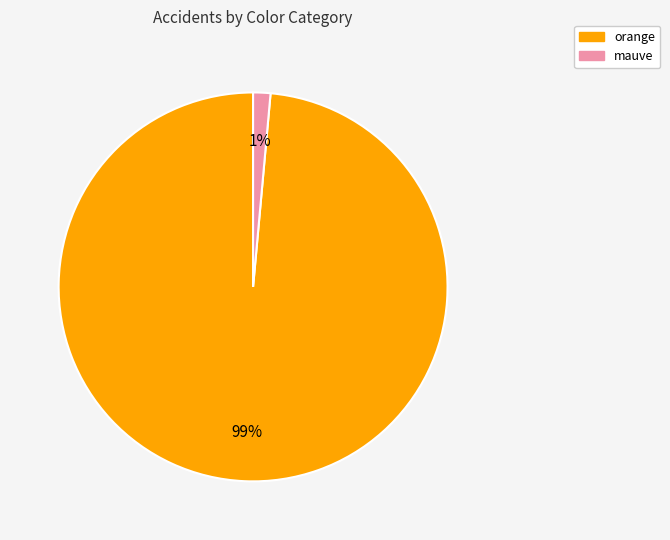

Do orange and mauve together represent more than half of the pie?

Yes